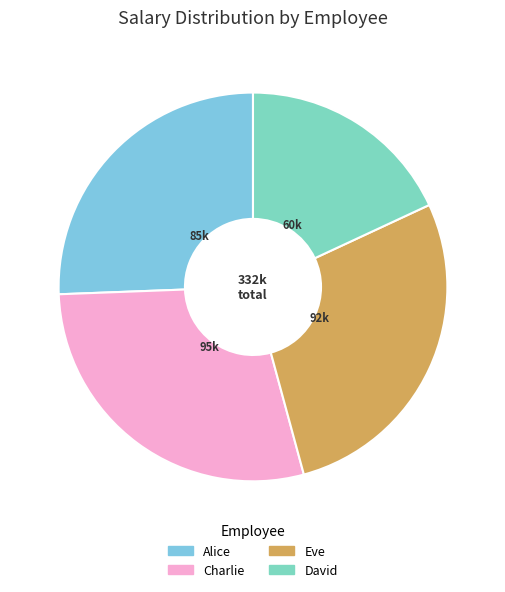

To the nearest percent, what is the difference between the Eve and Alice slice percentages?

2%